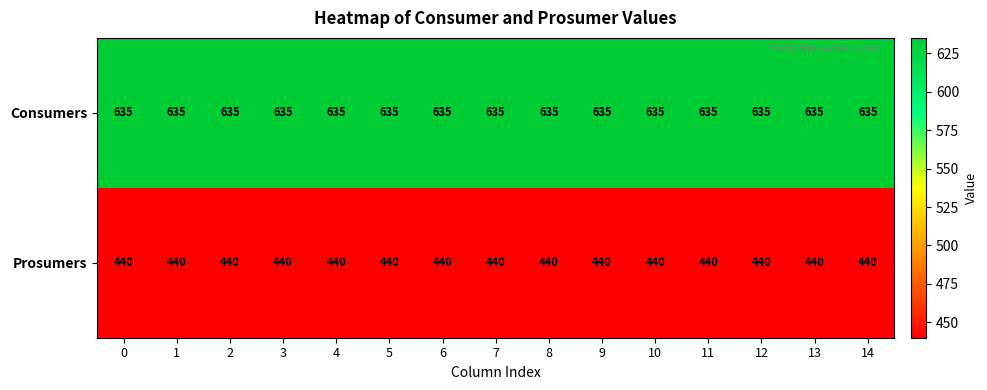

At how many categories does at least one series exceed 577?

15